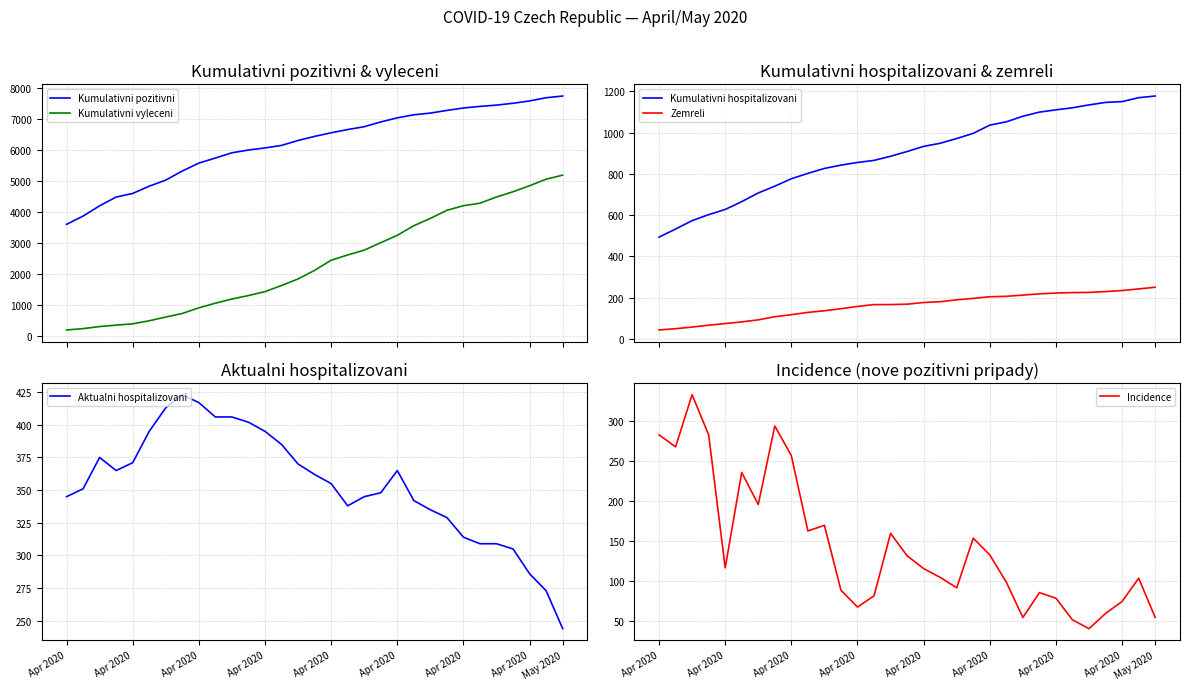

True or false: Kumulativni pozitivni and Kumulativni vyleceni intersect in this chart.

False